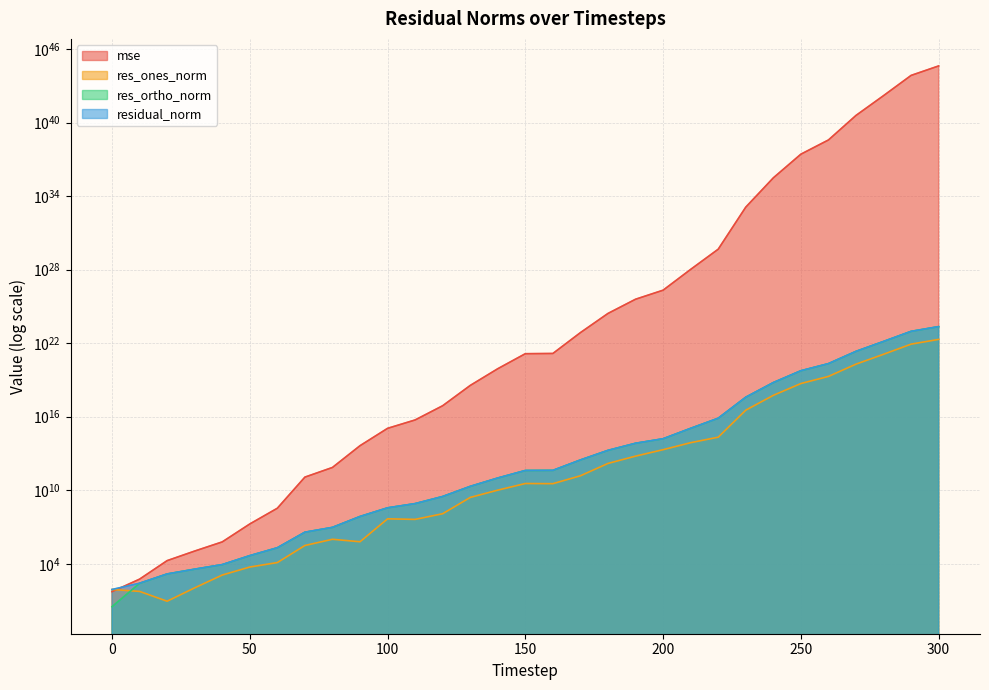

List the labels in order of mse value, smallest first.

0, 10, 20, 30, 40, 50, 60, 70, 80, 90, 100, 110, 120, 130, 140, 150, 160, 170, 180, 190, 200, 210, 220, 230, 240, 250, 260, 270, 280, 290, 300